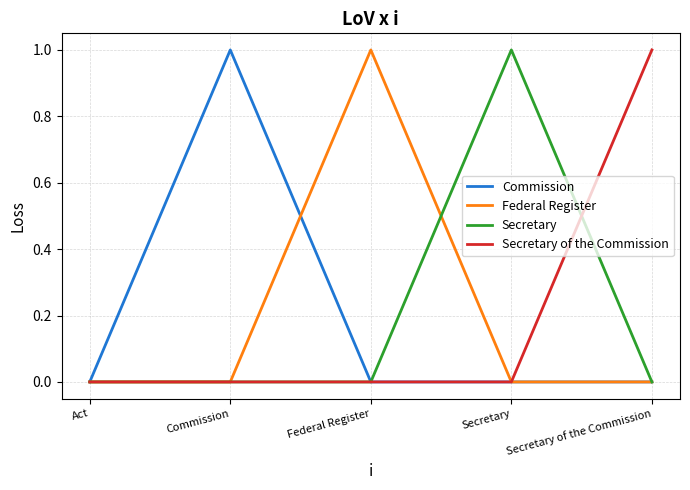

Is it true that Federal Register equals 0 at Commission?

True